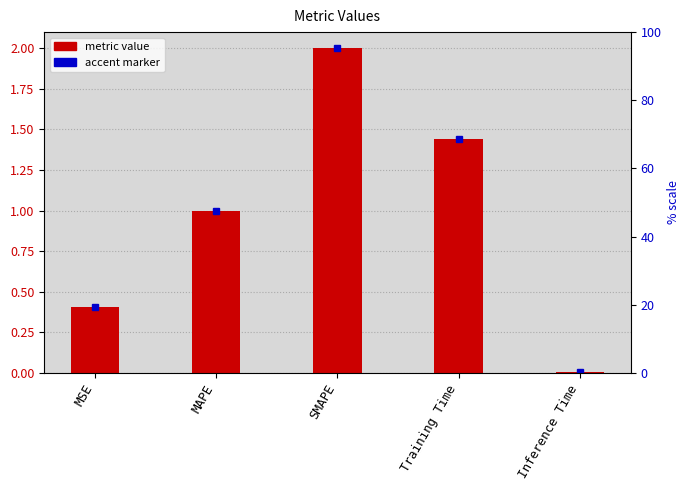

What is the change in value from MAPE to Training Time?

+0.4